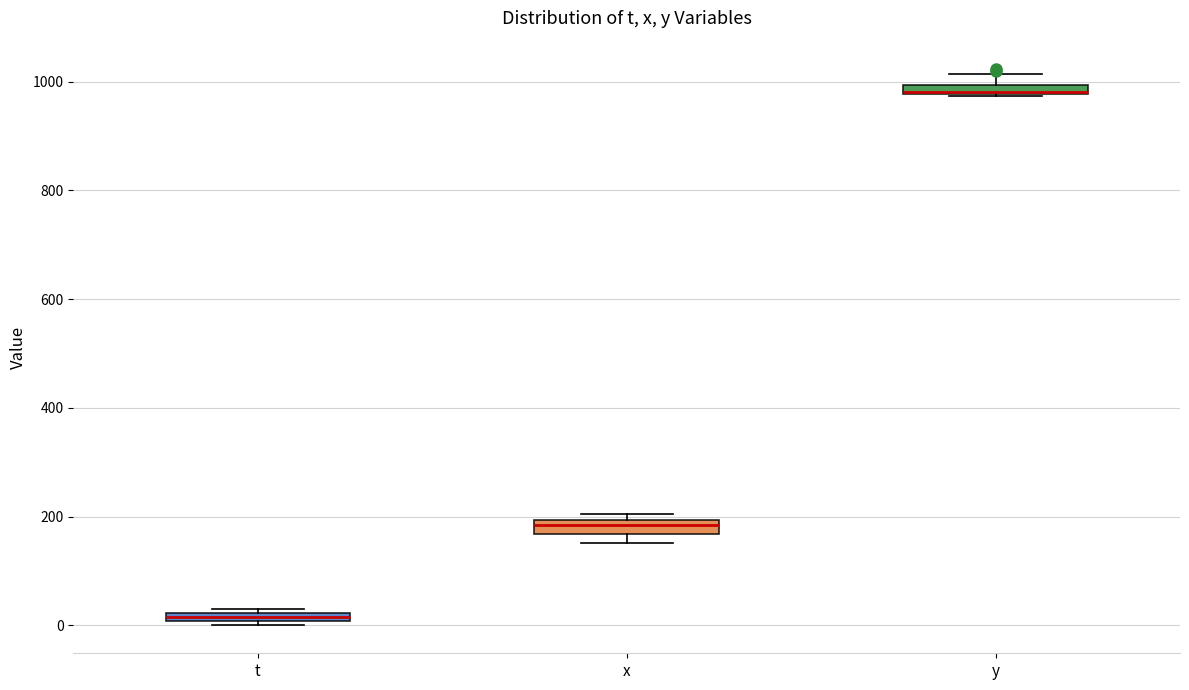

Where is the lower edge of the box for x on the y-axis? The values are not printed on the chart, so give them approximately, as read against the axis.

160